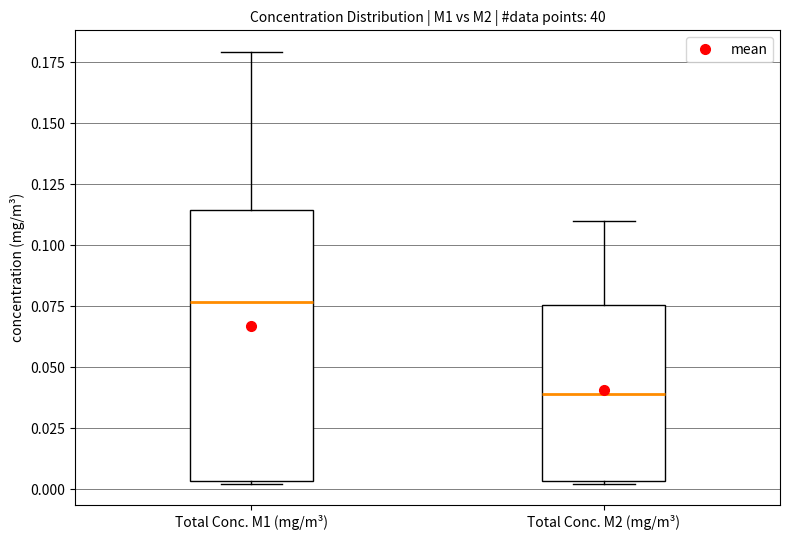

Where is the upper edge of the box for Total Conc. M2 (mg/m³) on the y-axis? The values are not printed on the chart, so give them approximately, as read against the axis.

0.075